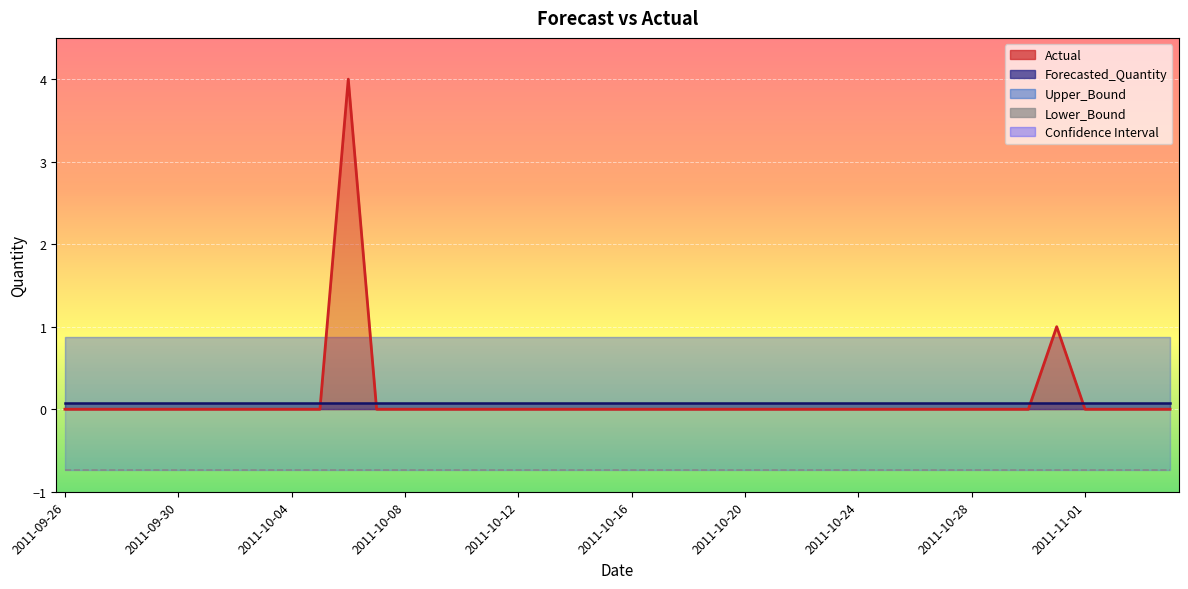

What is the lowest value of the Lower_Bound series?

-0.7